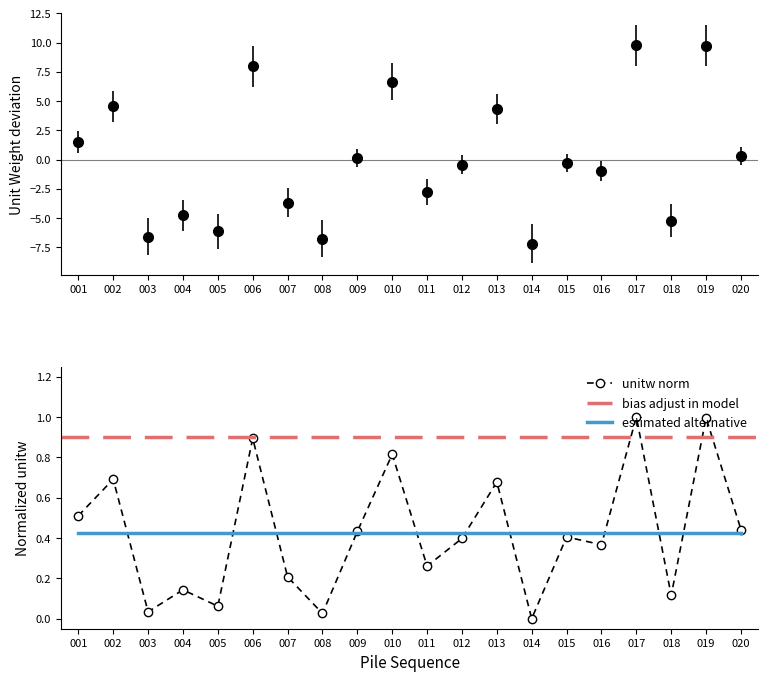

Is it true that unitw norm equals 0.1 at 003?

False